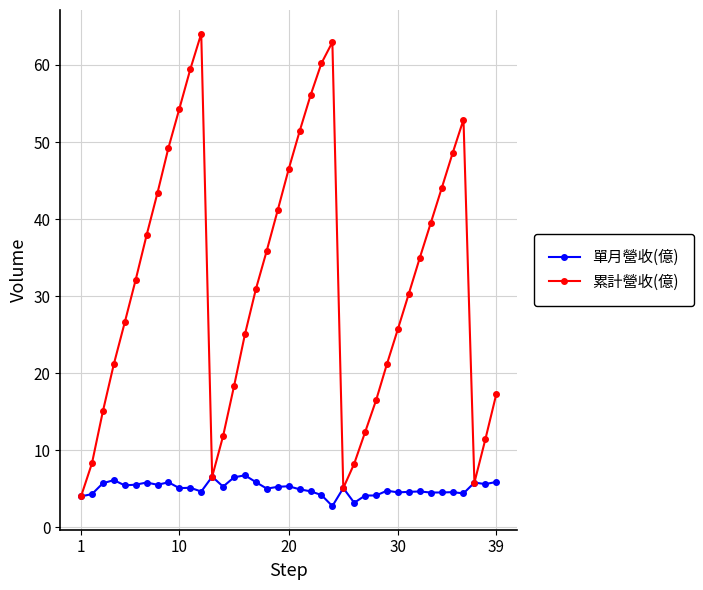

At how many categories does at least one series exceed 58?

4